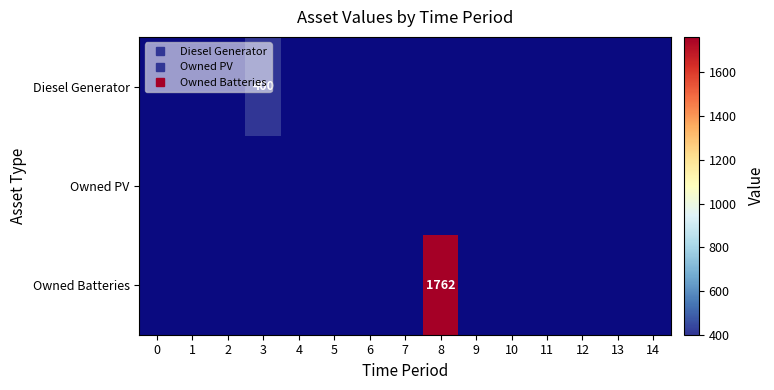

Which label corresponds to the smallest value in the chart?

3